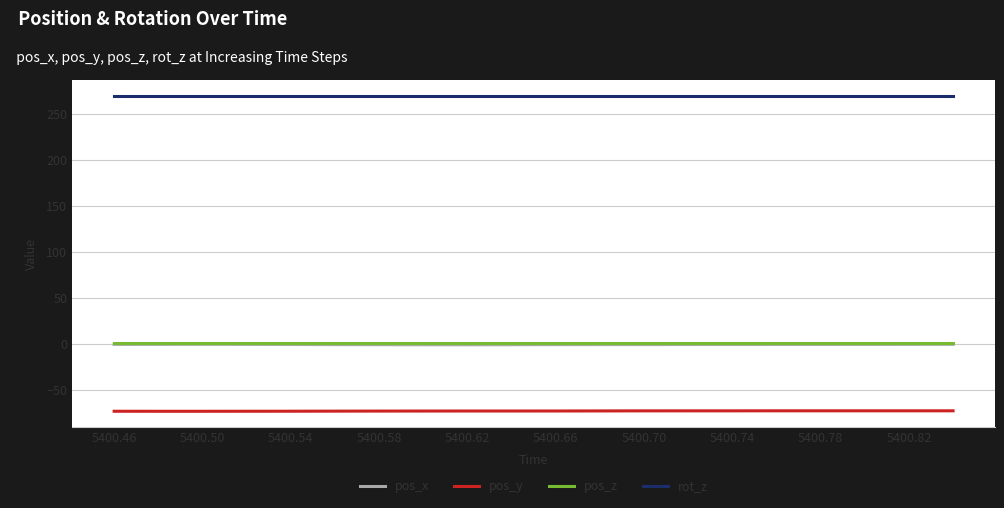

What is the sum of all rot_z values?

5400.0